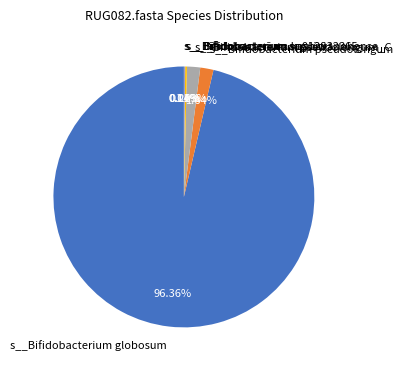

To the nearest percent, what portion does s__Bifidobacterium pseudolongum represent?

2%